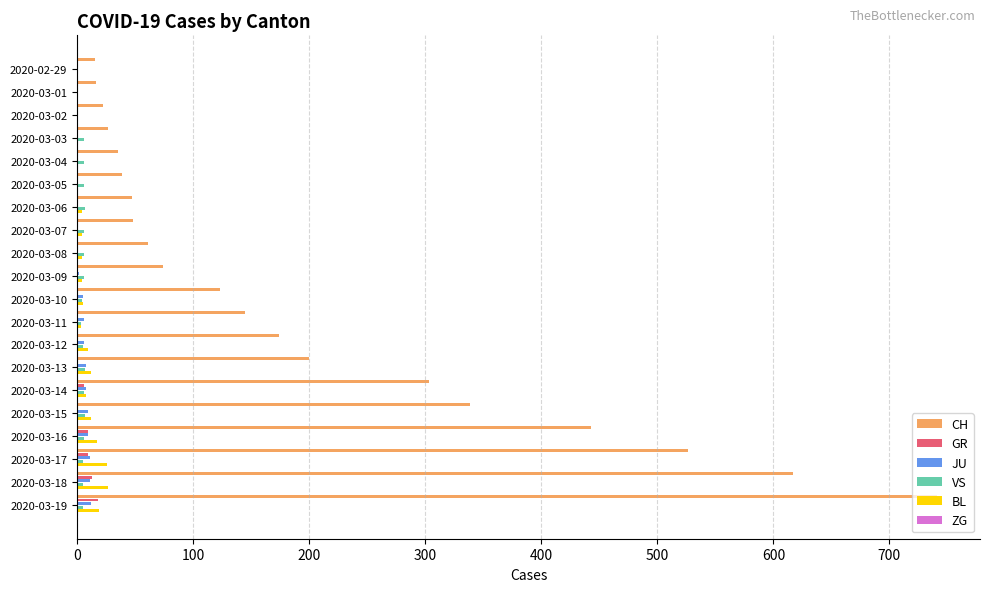

At which category is the sum across all series the highest?

2020-03-19